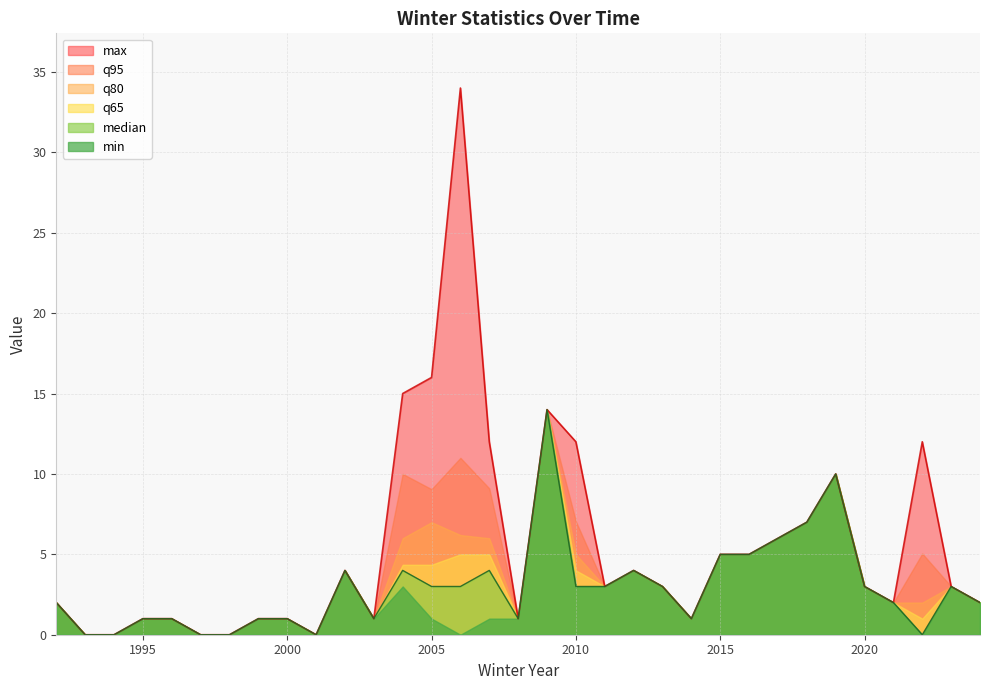

What is the average value of the max series?

5.5